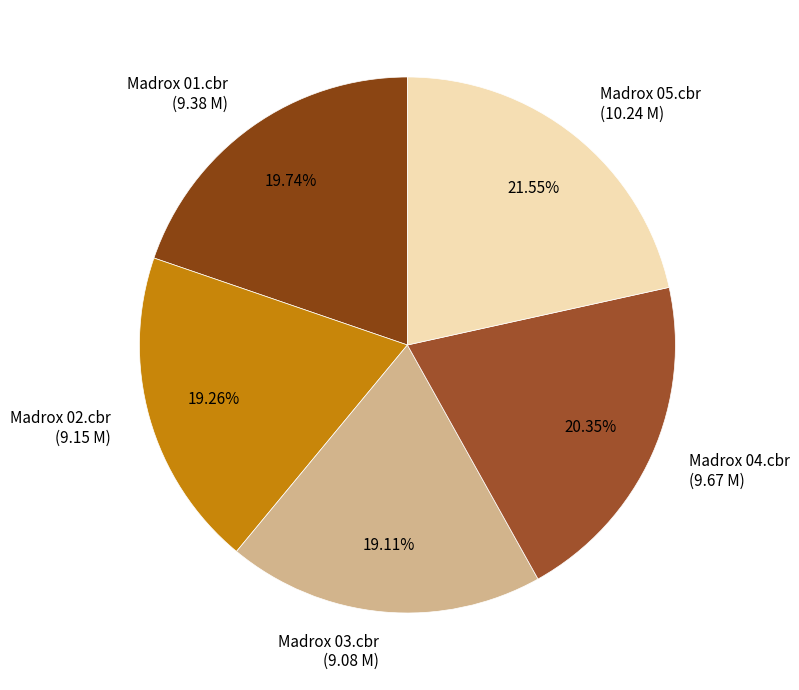

Is there any slice that represents more than half of the pie?

No